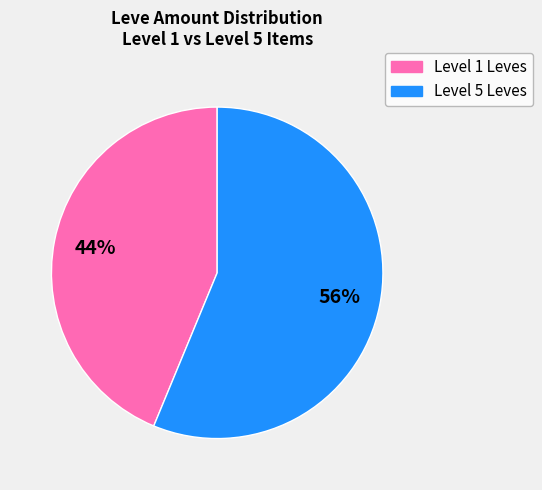

To the nearest percent, what is the average slice percentage?

50%